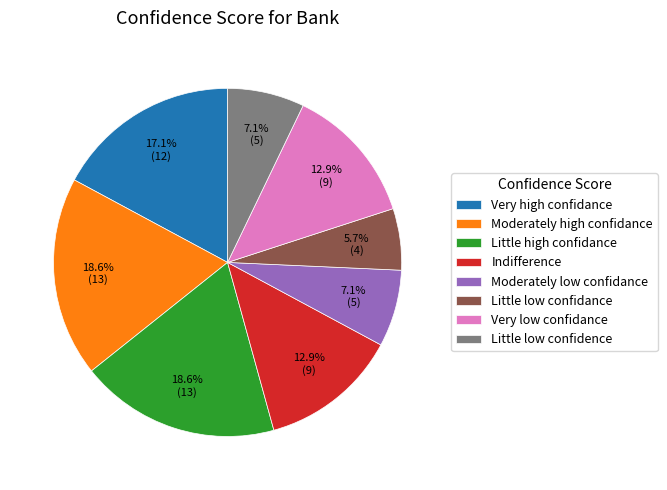

How much of the chart is everything except Moderately high confidance?

81.4%